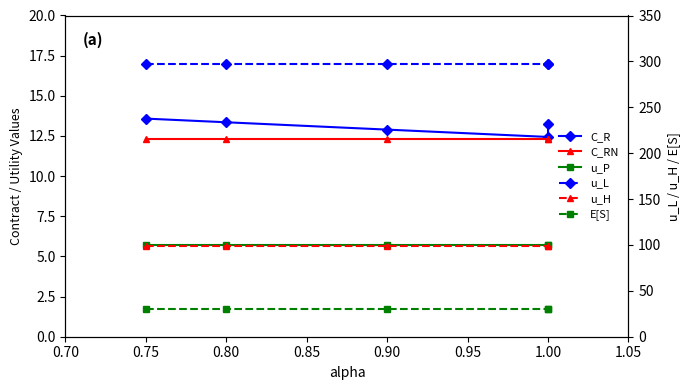

Does the chart display data point markers on the line(s)?

Yes